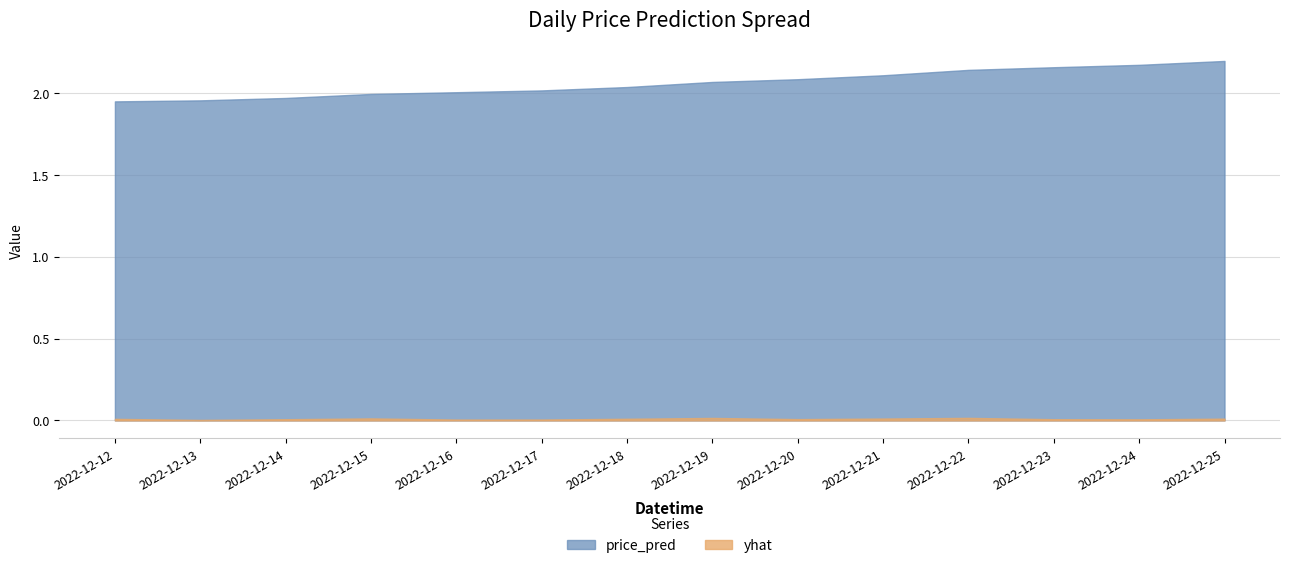

Reading left to right, transcribe all the data shown in this chart.

yhat: 0.0	0.0	0.0	0.0	0.0	0.0	0.0	0.0	0.0	0.0	0.0	0.0	0.0	0.0
price_pred: 1.9	2.0	2.0	2.0	2.0	2.0	2.0	2.1	2.1	2.1	2.1	2.2	2.2	2.2